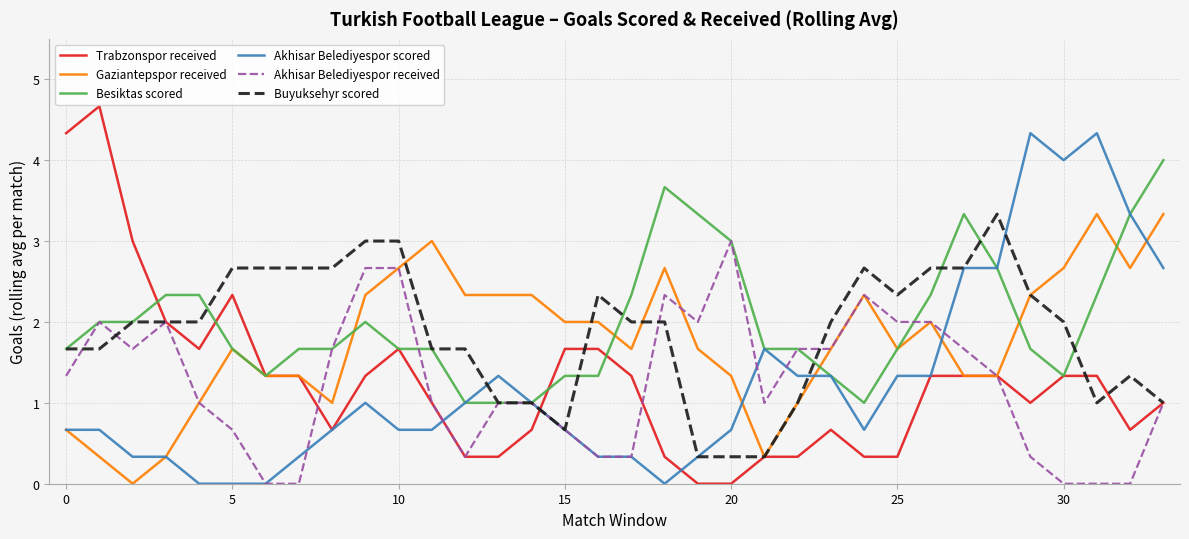

What is the maximum value for Akhisar Belediyespor received?

3.0